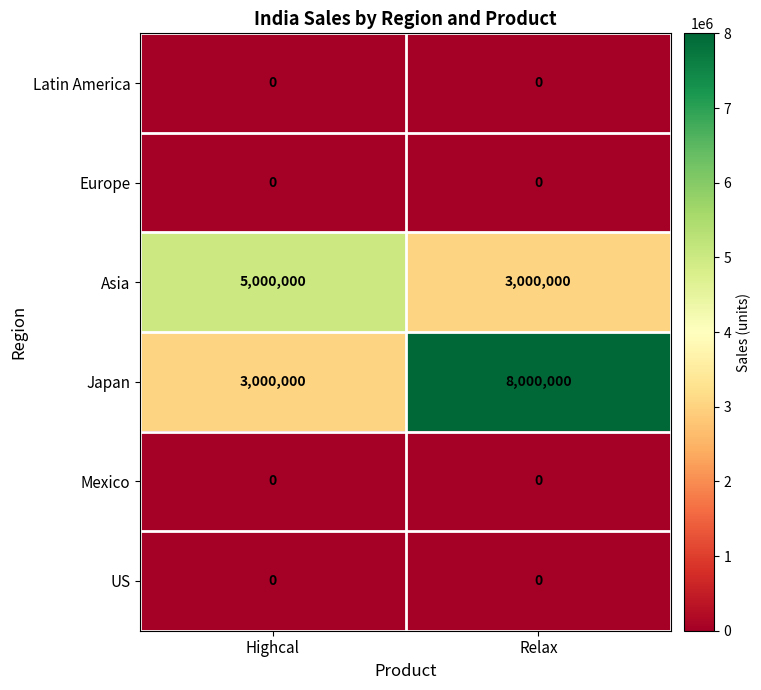

Between Highcal and Relax, which series saw the biggest shift?

Japan